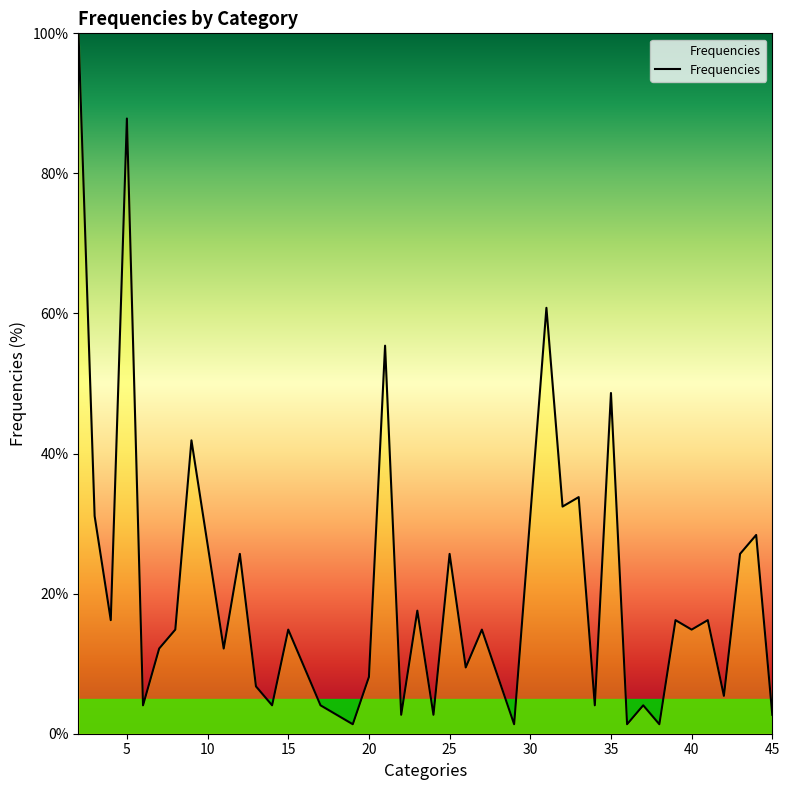

What is the maximum value shown in the chart?

100.0